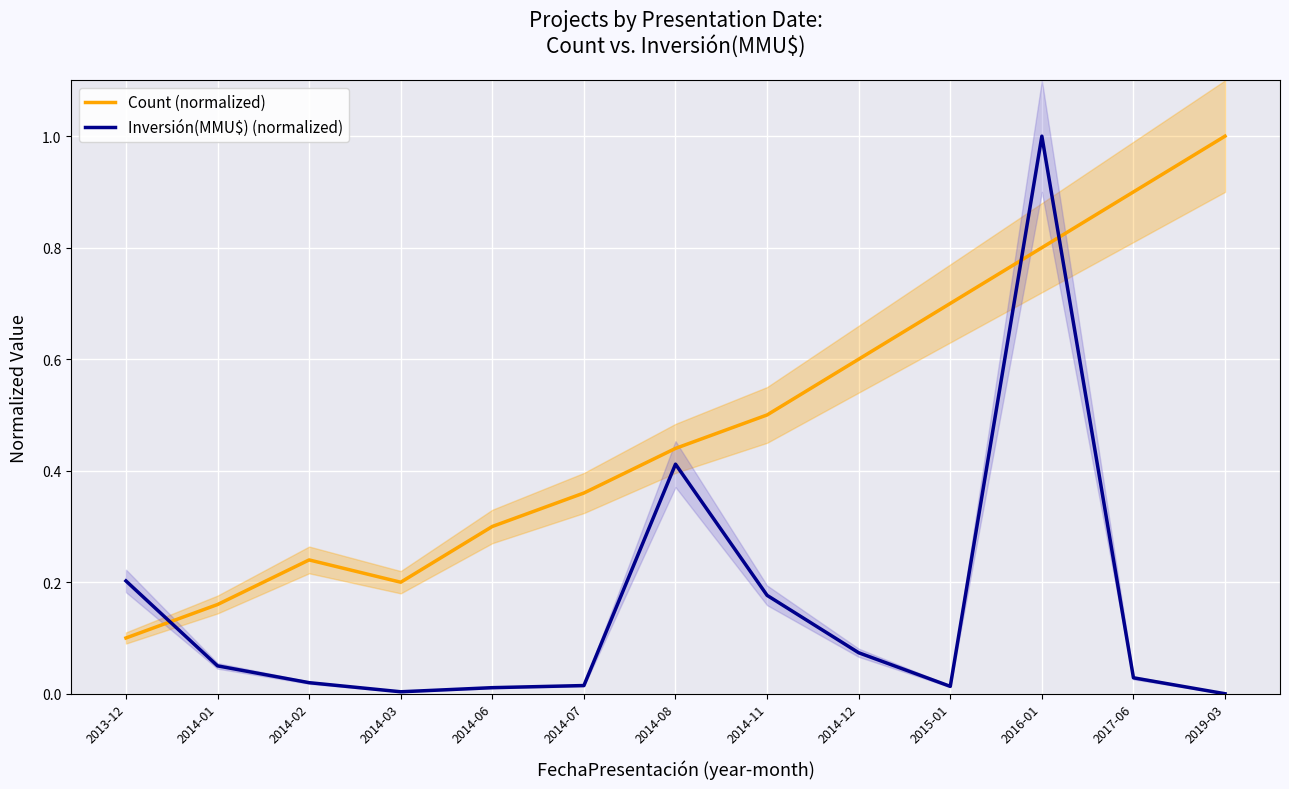

Which category has the lowest value in the Inversión(MMU$) (normalized) series?

2019-03